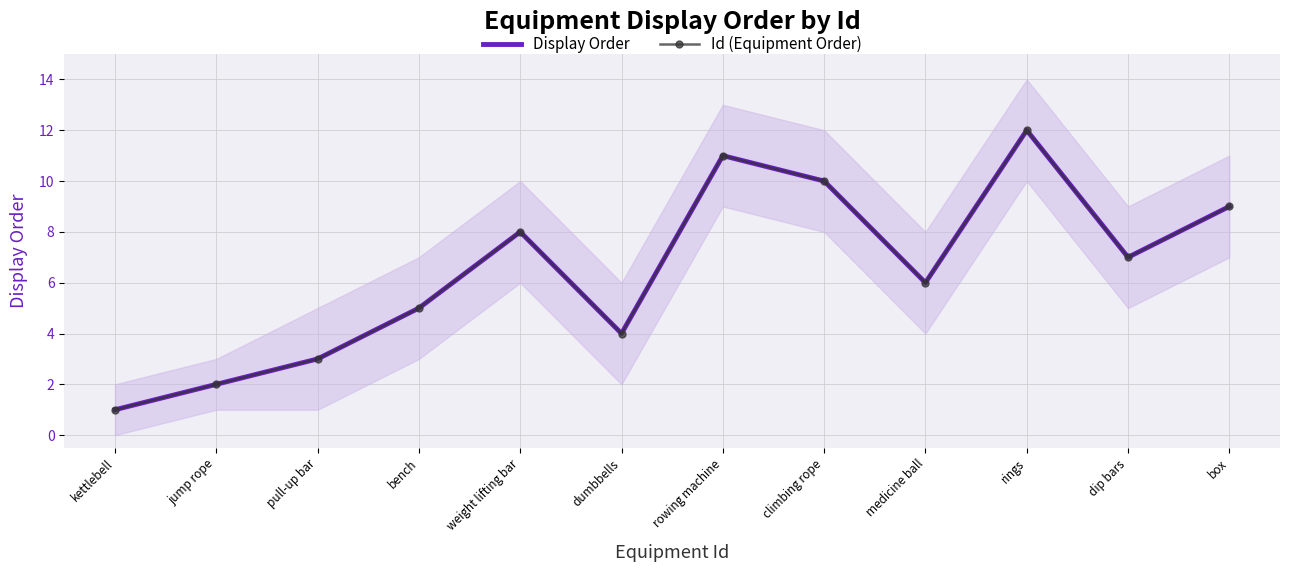

What is the label of the 8th point from the left?

climbing rope